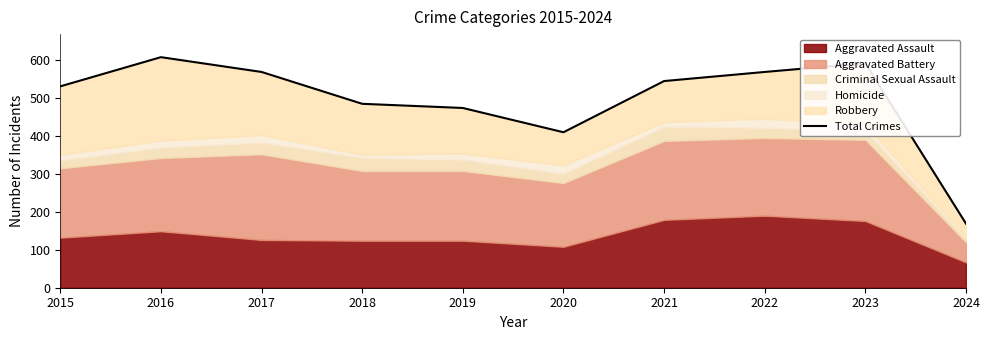

Reading left to right, list all the values displayed in this chart.

531	608	569	485	474	410	545	569	592	169